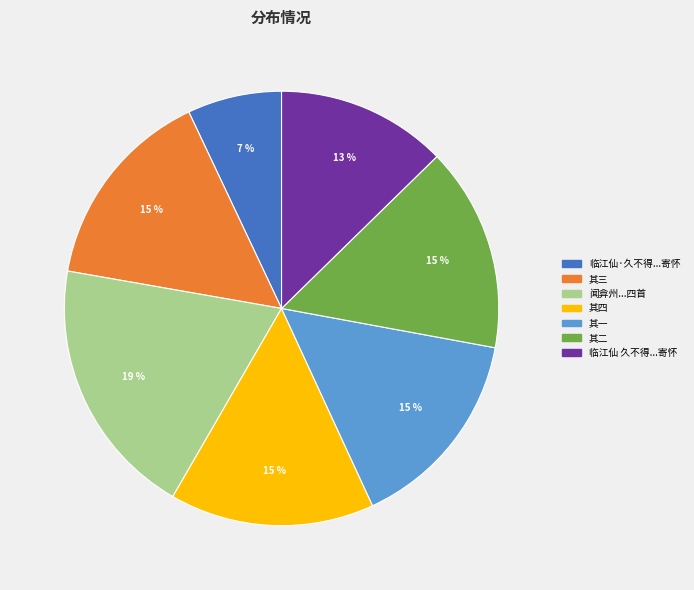

To the nearest percent, what is the difference between the largest and smallest slice percentages?

12%